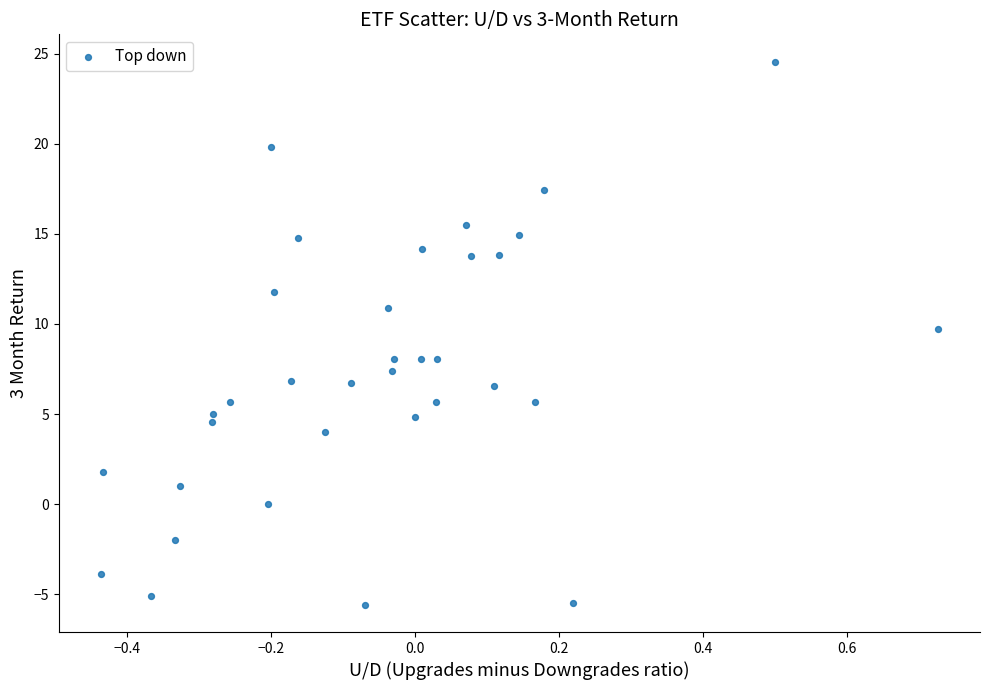

What is the range of Y values (max minus min)?

30.1